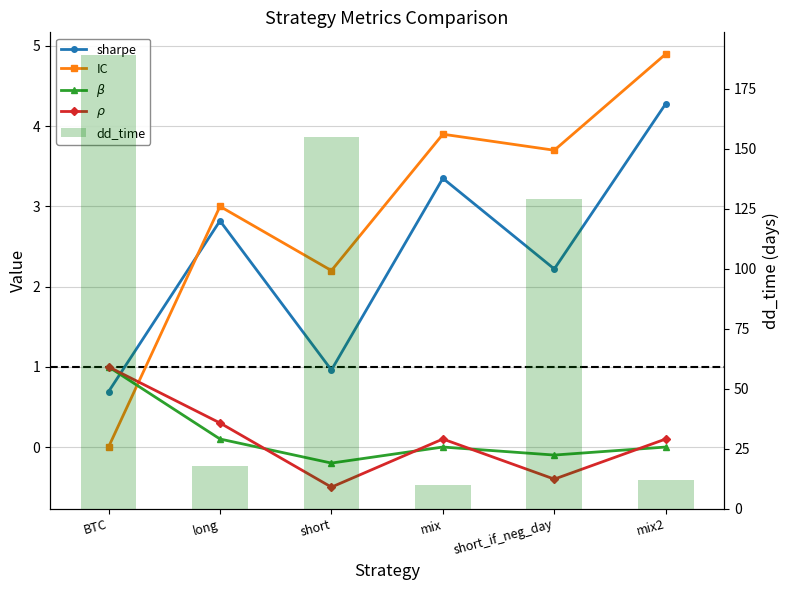

How many data points in IC are above 3?

3